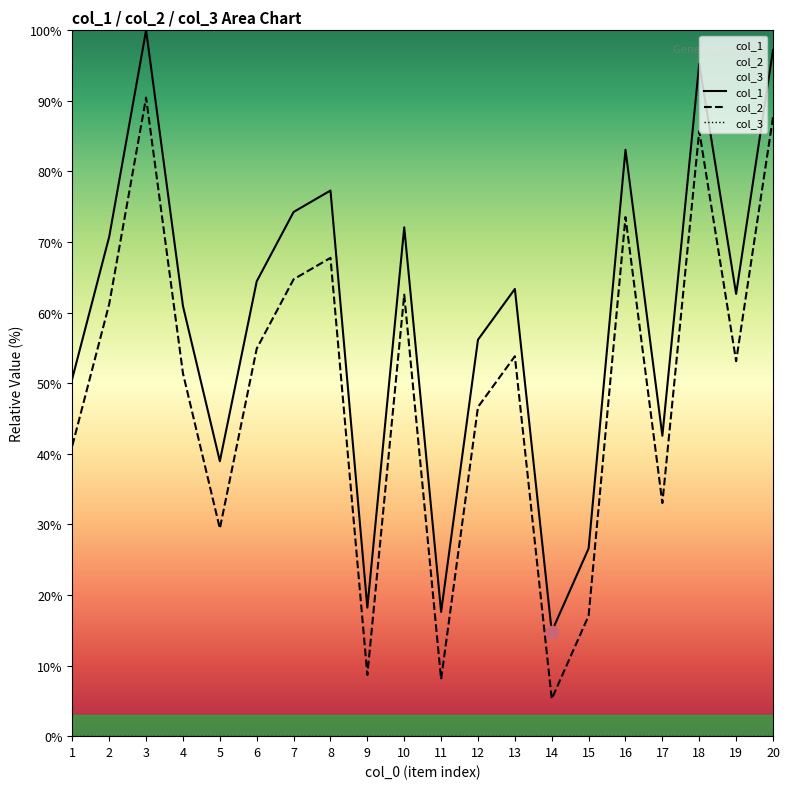

At which category is the sum across all series the highest?

3